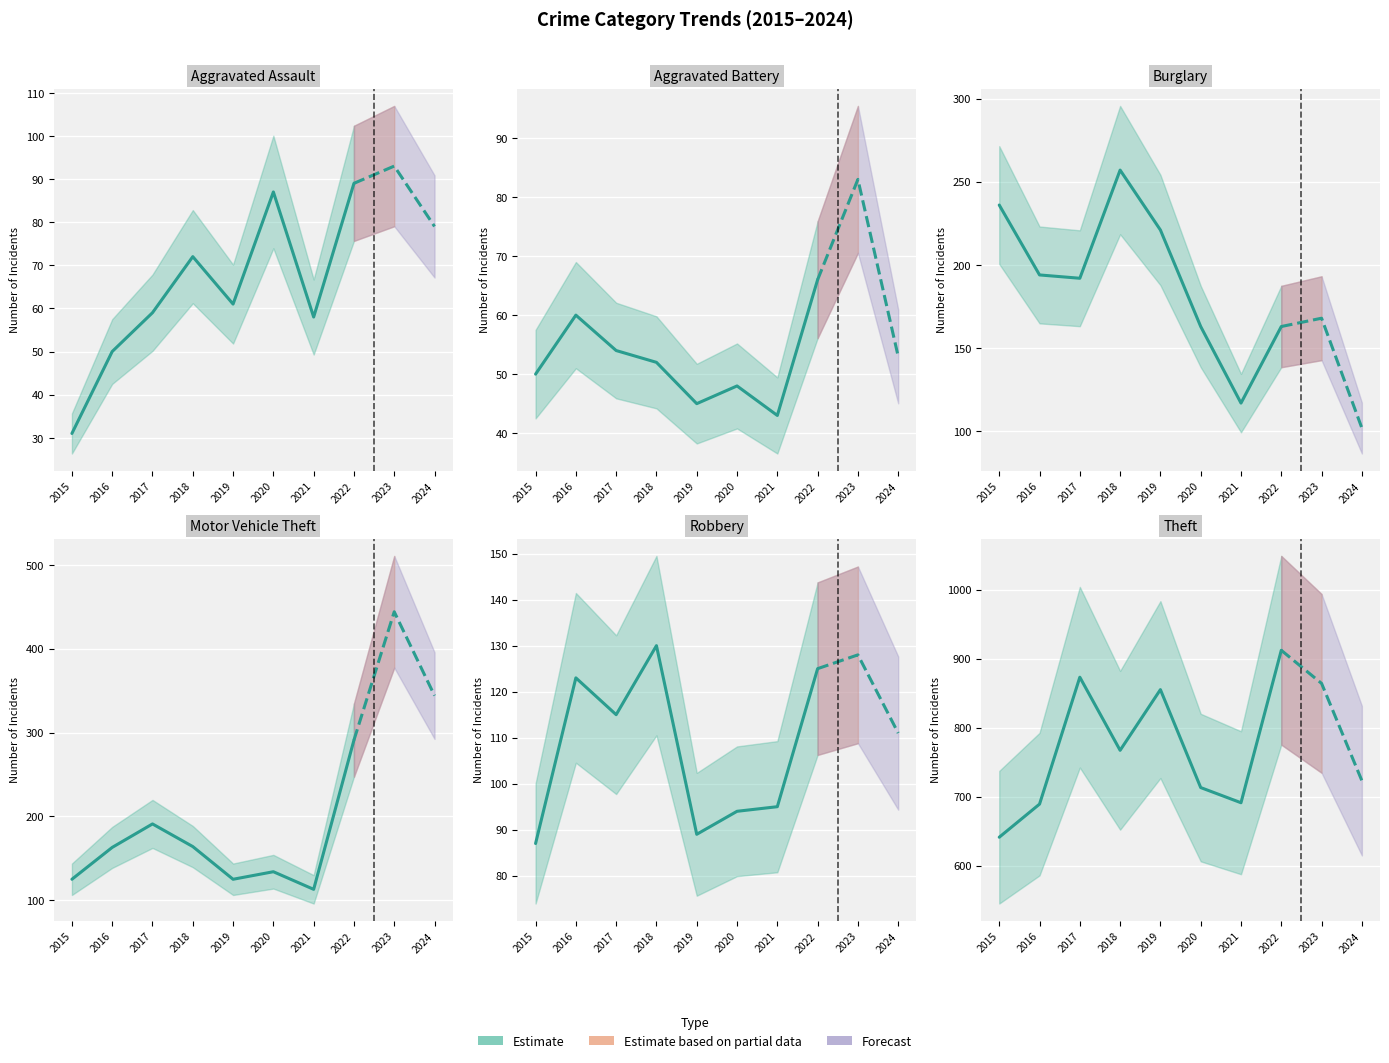

What is the lowest value of the Aggravated Assault series?

31